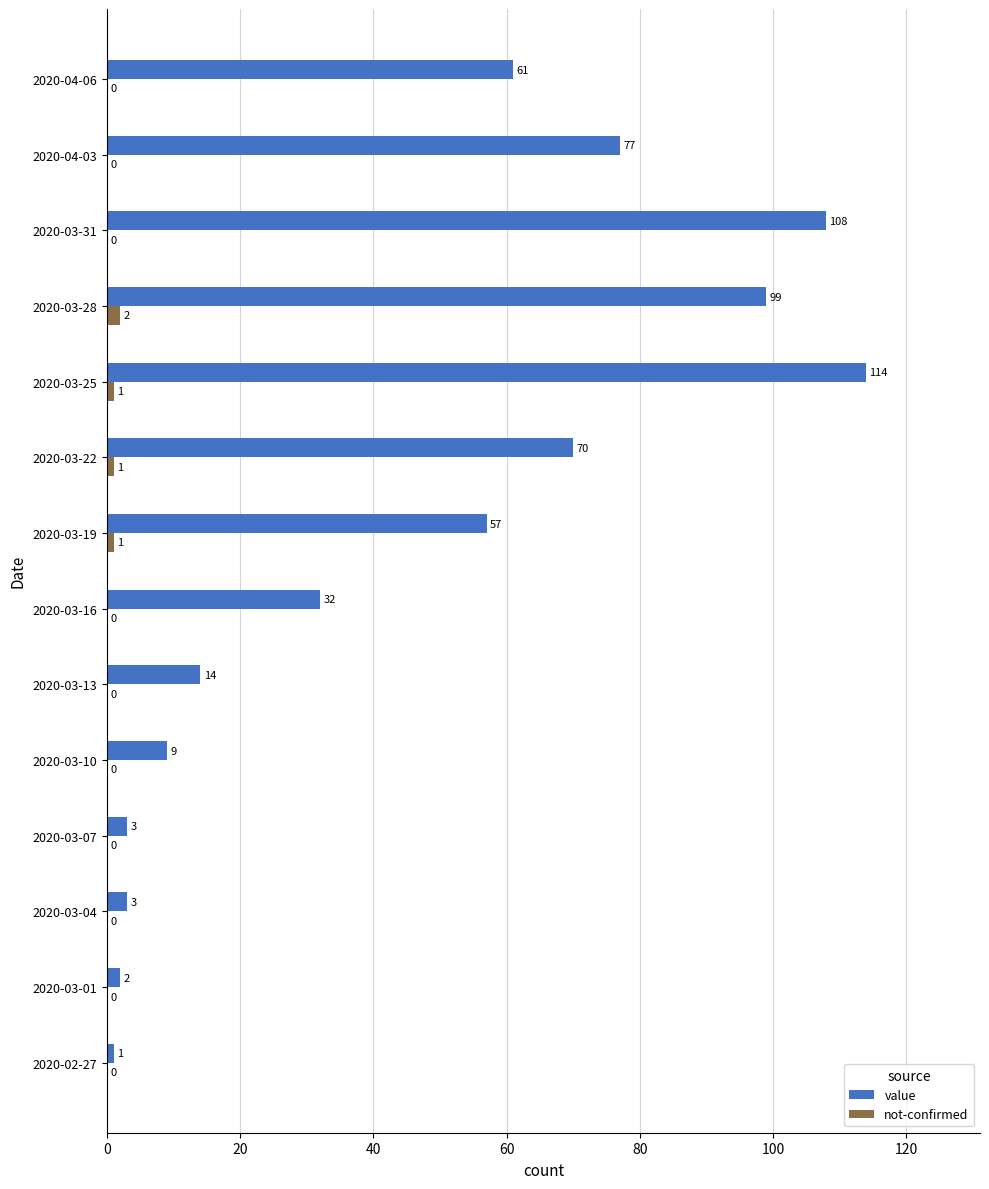

What is the maximum value shown in the chart?

114